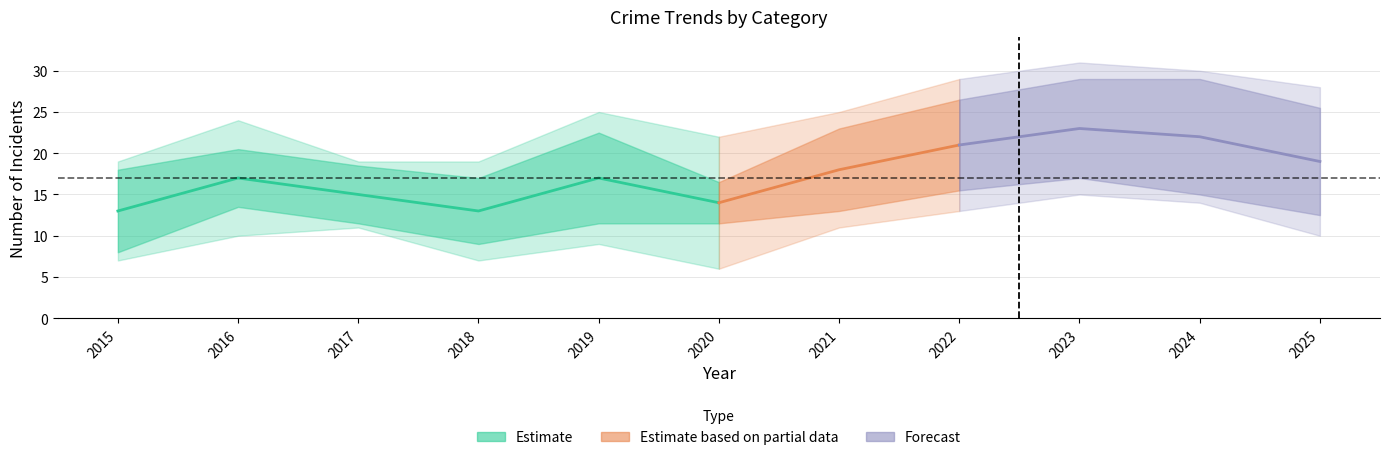

True or false: Aggravated Assault has more than 1 interior local peaks.

True